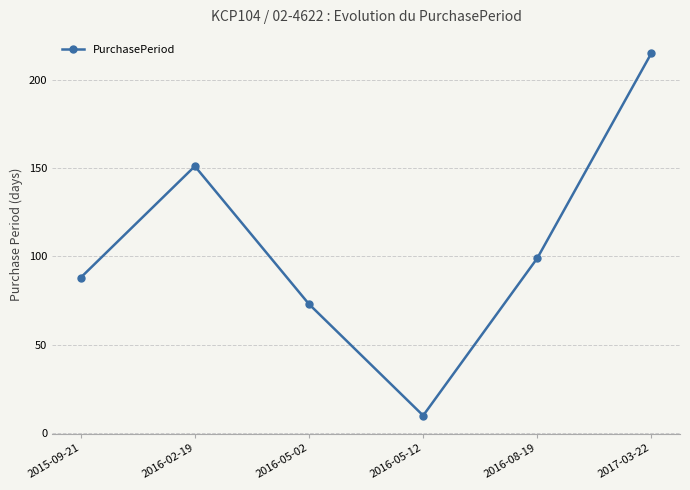

At which category does the data reach its first local peak?

2016-02-19